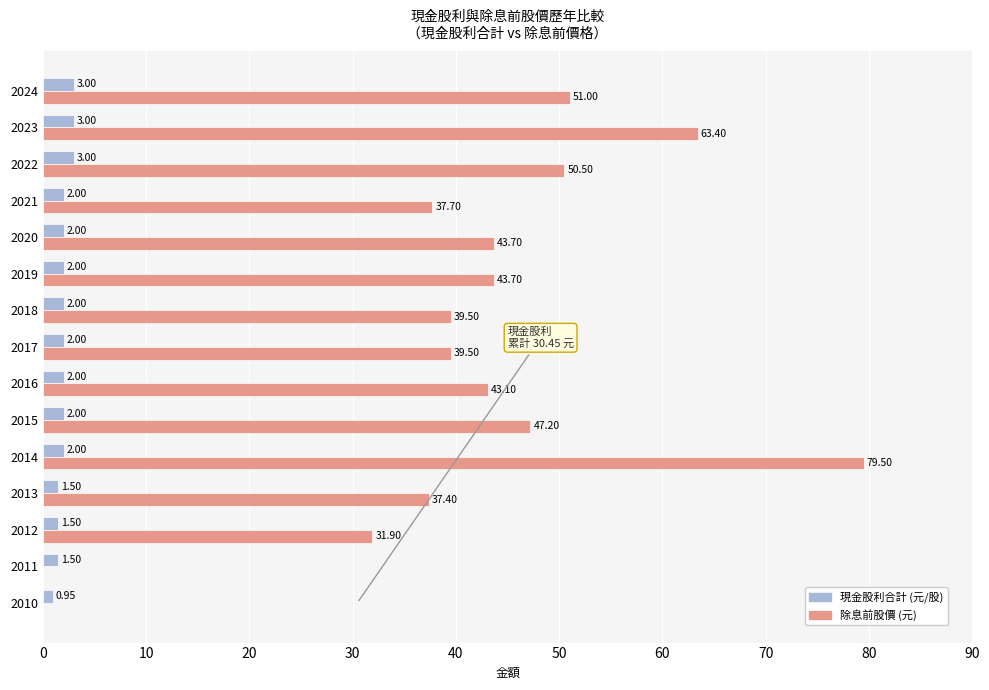

What is the total value across all series at 2011?

1.5